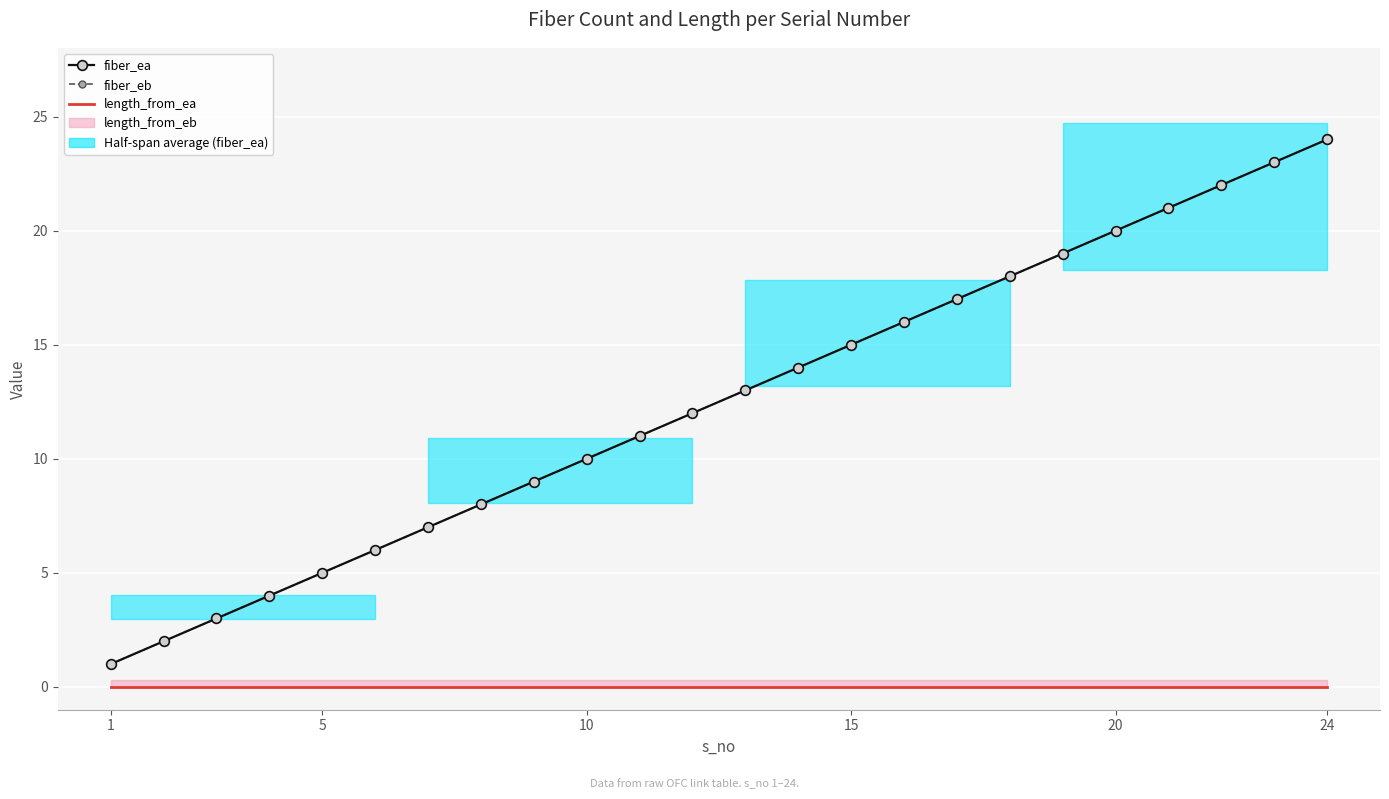

How many lines are shown in the chart?

3